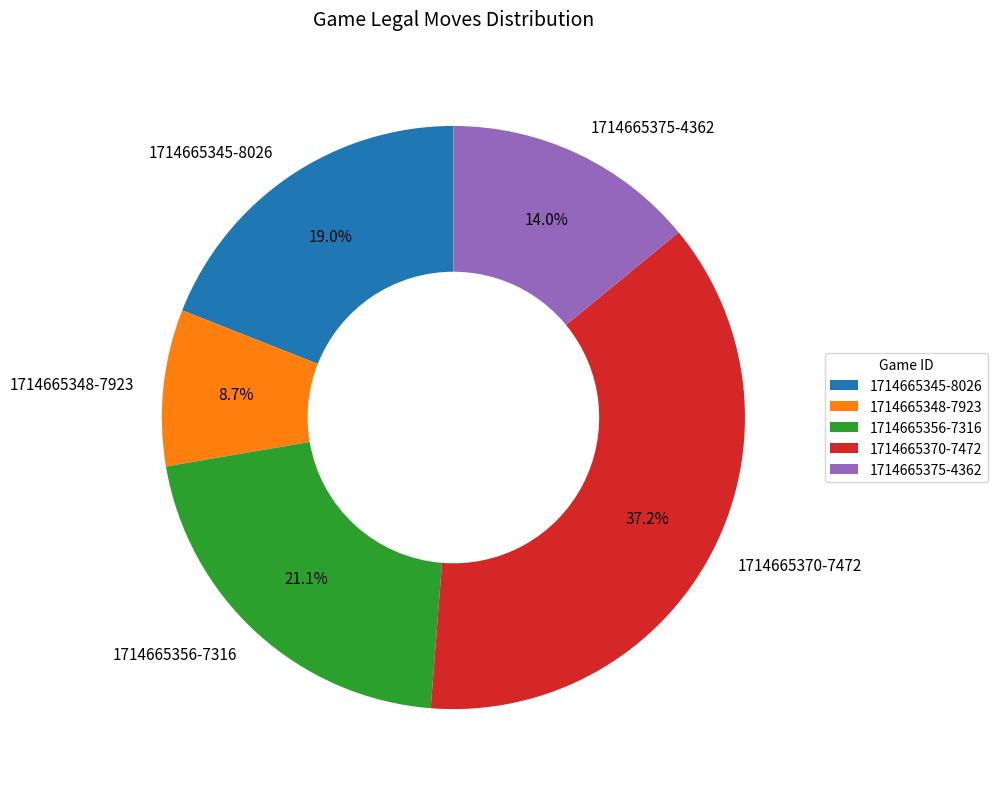

Which slice is the smallest?

1714665348-7923